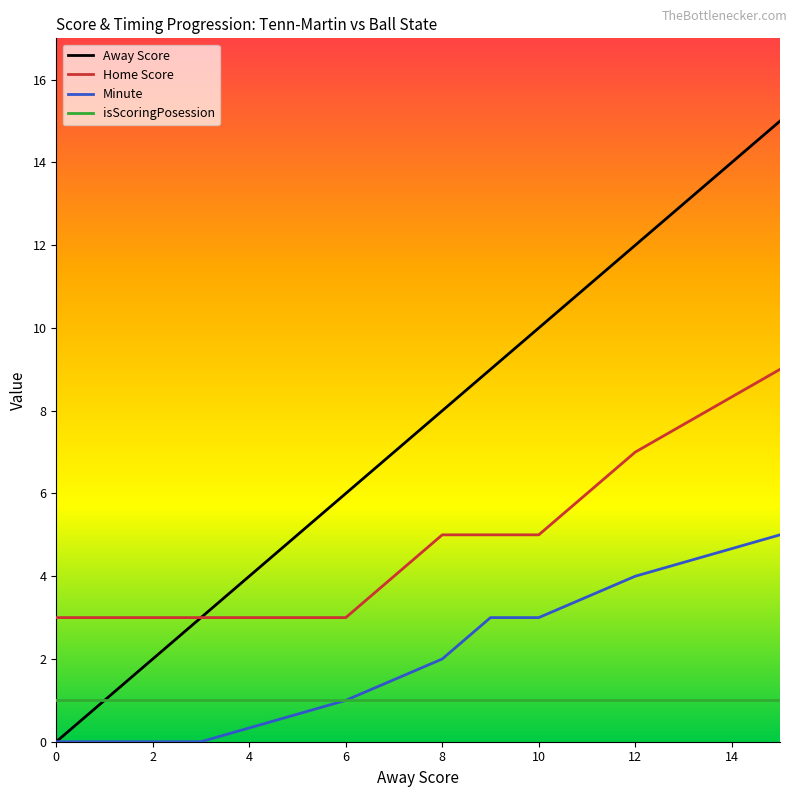

What is the highest value of the Minute series?

5